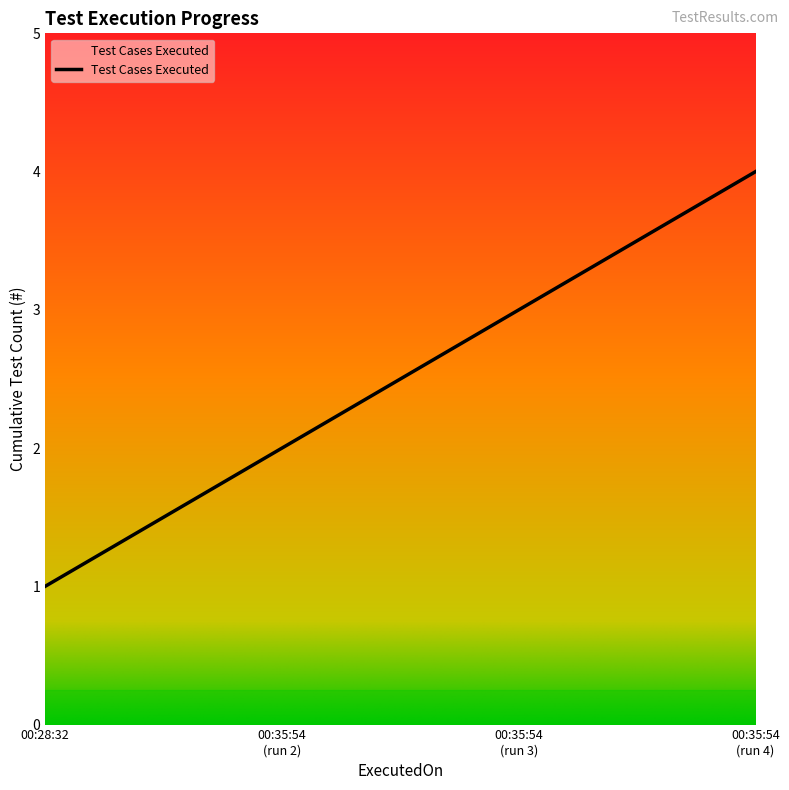

How many values are below 3?

2